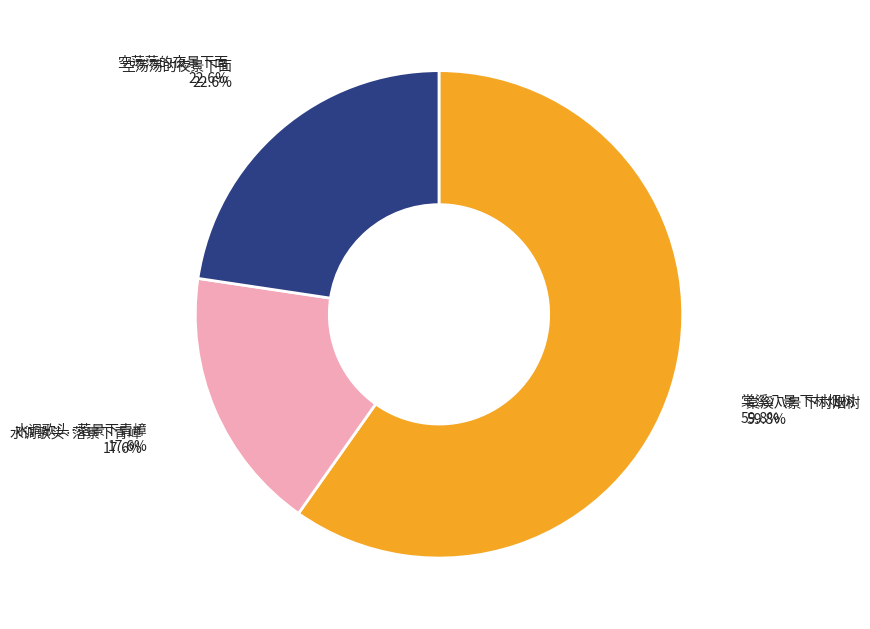

How many segments does this pie chart have?

3